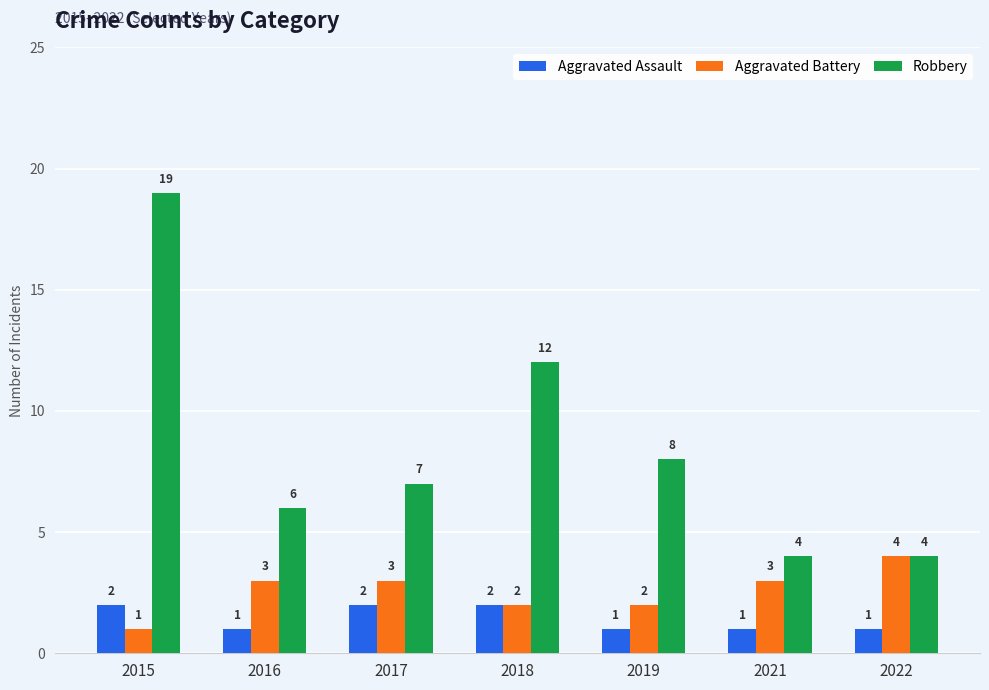

At which category is the sum across all series the highest?

2015